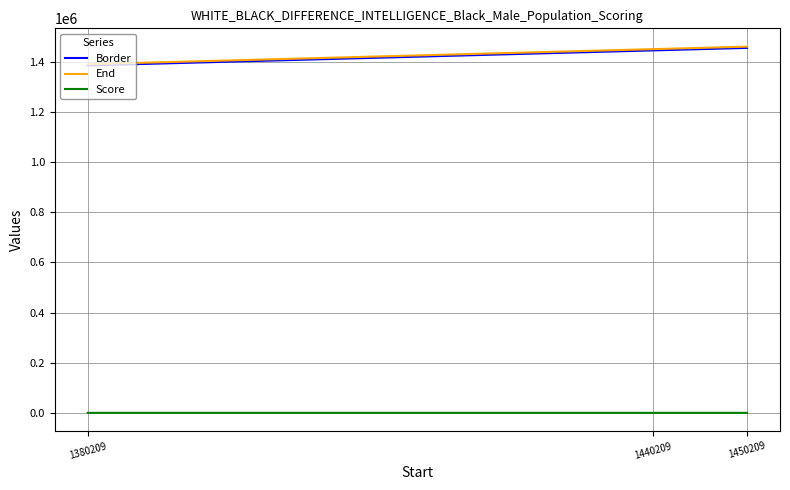

At which label is End closest to 1425209?

1440209